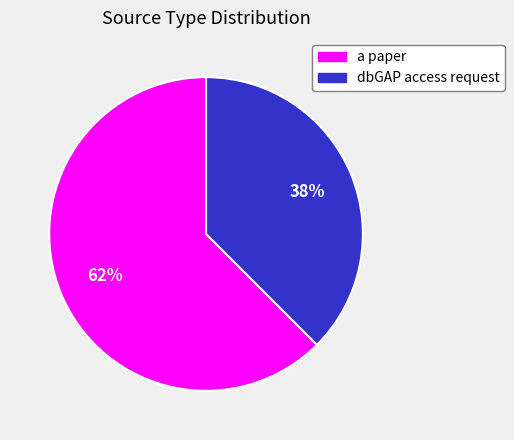

Does a paper account for over 50% of the chart?

Yes